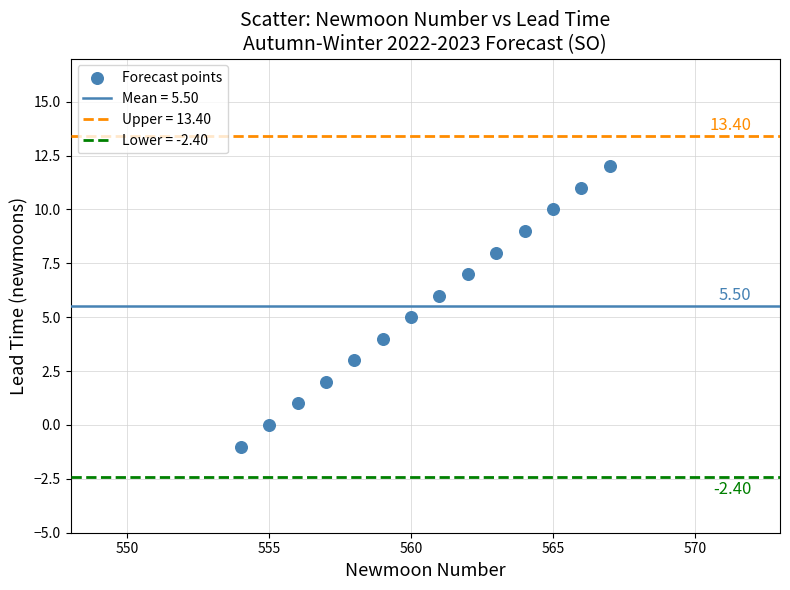

What is the range of X values (max minus min)?

13